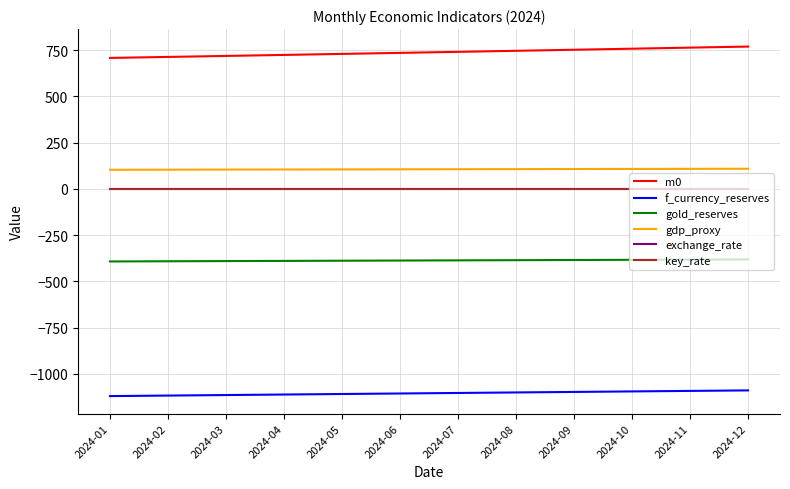

What is the lowest value of the gold_reserves series?

-392.0